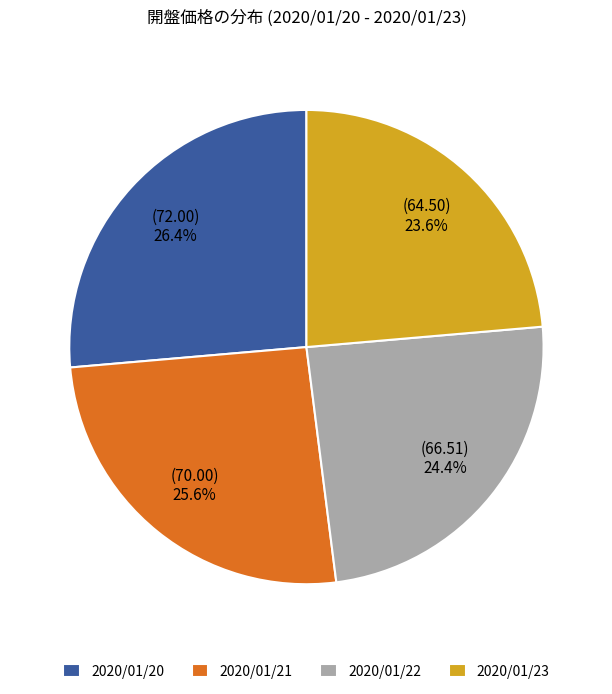

How many slices are in this pie chart?

4